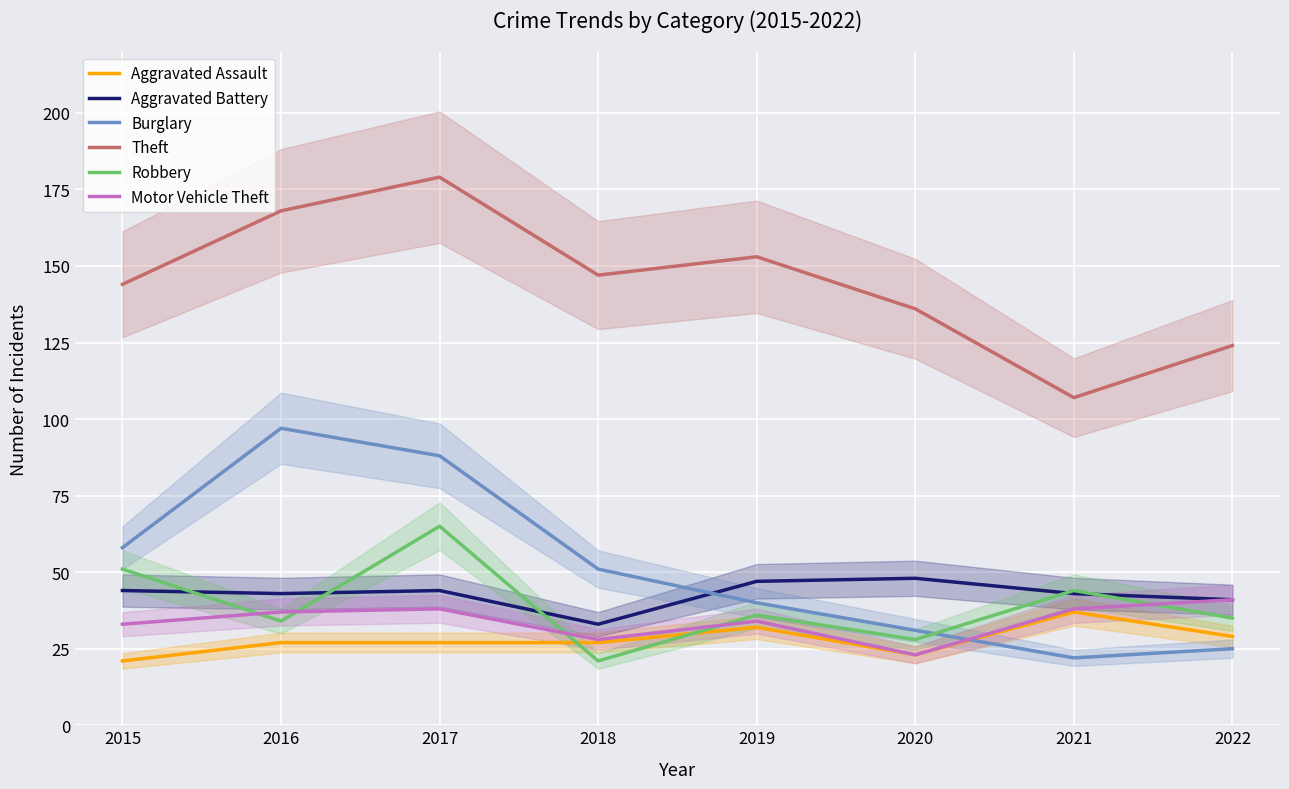

Rank the series by their maximum value, from lowest to highest.

Aggravated Assault, Motor Vehicle Theft, Aggravated Battery, Robbery, Burglary, Theft